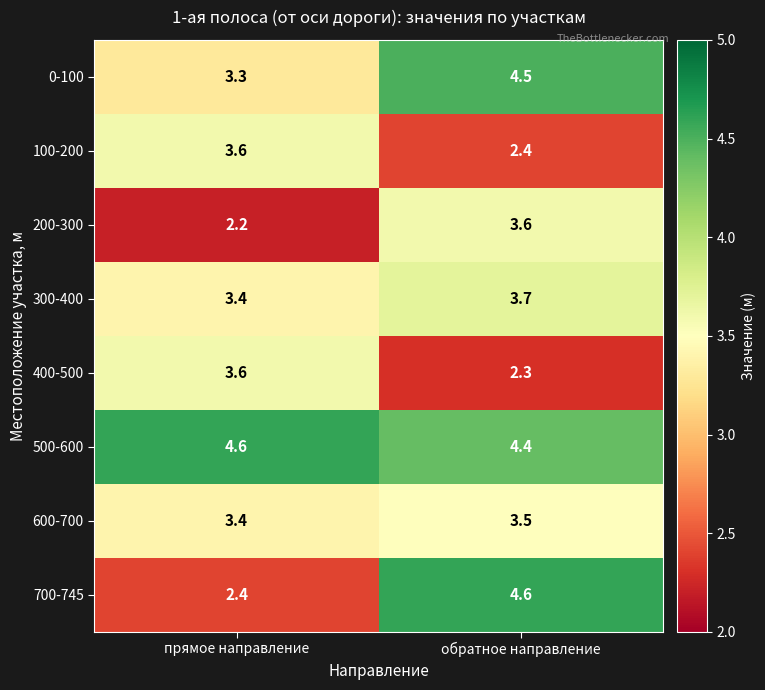

The 400-500 series shows 3.6 at прямое направление. True or false?

True